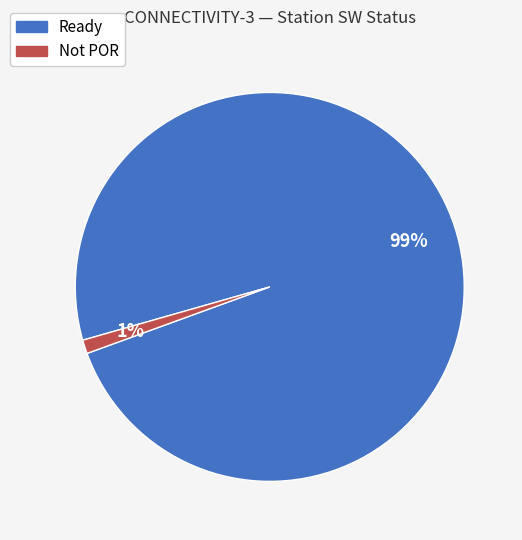

To the nearest percent, what is the average slice percentage?

50%